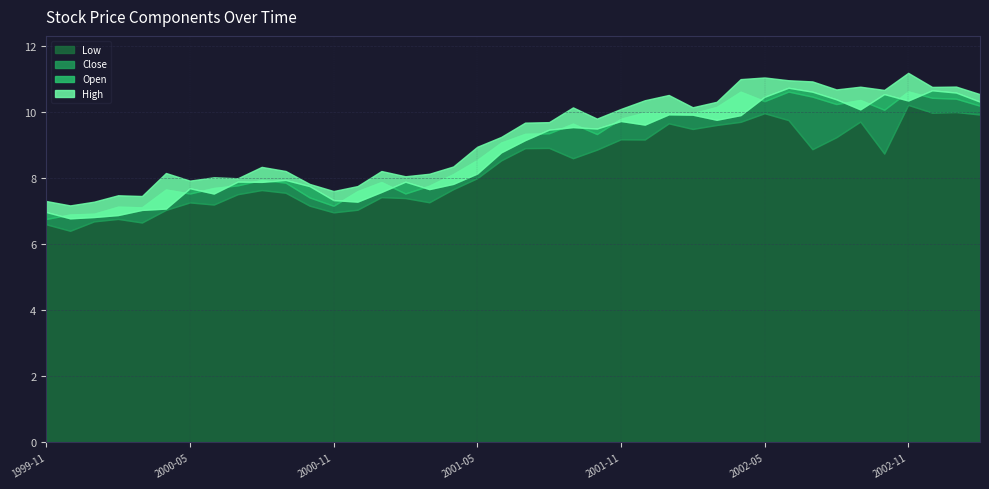

Reading left to right, what are all the values shown in this chart?

High: 7.3	7.2	7.3	7.5	7.5	8.2	7.9	8.0	8.0	8.4	8.2	7.8	7.6	7.8	8.2	8.1	8.1	8.4	9.0	9.3	9.7	9.7	10.2	9.8	10.1	10.4	10.5	10.2	10.3	11.0	11.1	11.0	10.9	10.7	10.8	10.7	11.2	10.8	10.8	10.6
Open: 7.0	6.8	6.8	6.9	7.0	7.1	7.7	7.5	7.9	7.9	8.0	7.8	7.3	7.3	7.6	7.9	7.7	7.8	8.1	8.8	9.2	9.5	9.6	9.5	9.7	9.6	9.9	9.9	9.8	9.9	10.5	10.7	10.6	10.4	10.1	10.6	10.4	10.7	10.6	10.3
Close: 6.8	6.9	6.9	7.1	7.1	7.7	7.5	7.7	7.8	8.0	7.9	7.4	7.2	7.6	7.9	7.5	7.8	8.1	8.6	9.1	9.4	9.4	9.7	9.3	9.8	10.0	10.0	10.0	10.2	10.6	10.3	10.6	10.5	10.3	10.4	10.1	10.6	10.4	10.4	10.2
Low: 6.6	6.4	6.7	6.8	6.7	7.0	7.3	7.2	7.5	7.6	7.6	7.2	7.0	7.1	7.4	7.4	7.3	7.7	8.0	8.5	8.9	8.9	8.6	8.9	9.2	9.2	9.7	9.5	9.6	9.7	10.0	9.8	8.9	9.2	9.7	8.8	10.2	10.0	10.0	9.9